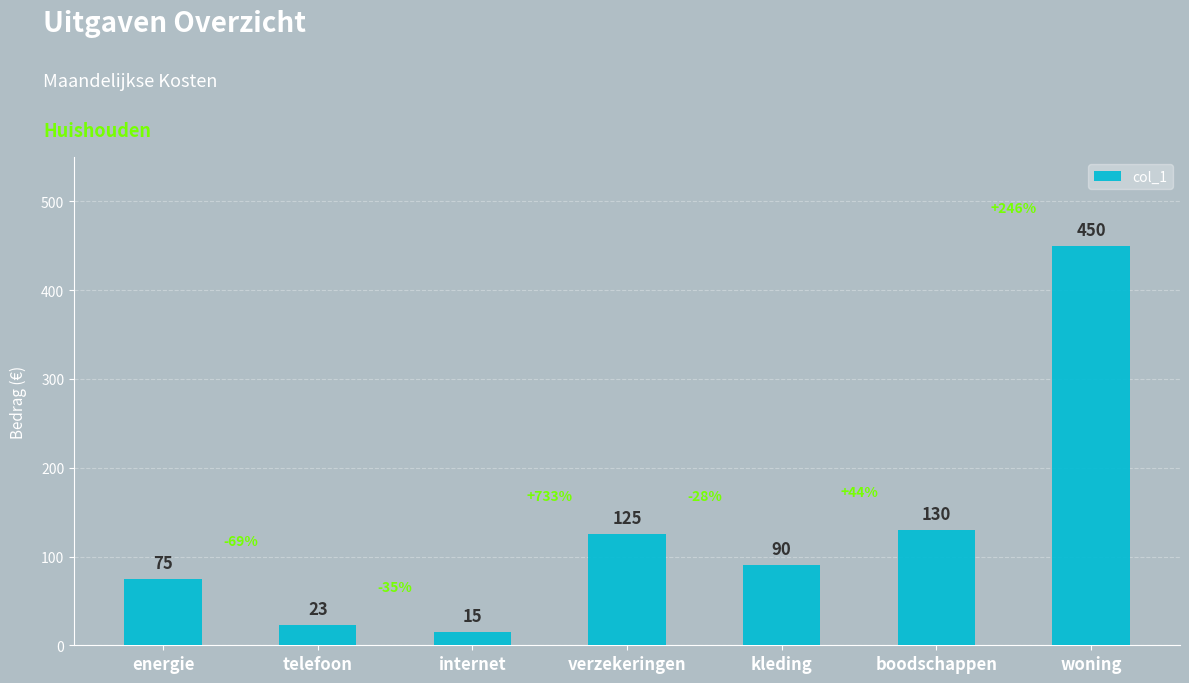

Reading left to right, transcribe all the data shown in this chart.

75	23	15	125	90	130	450